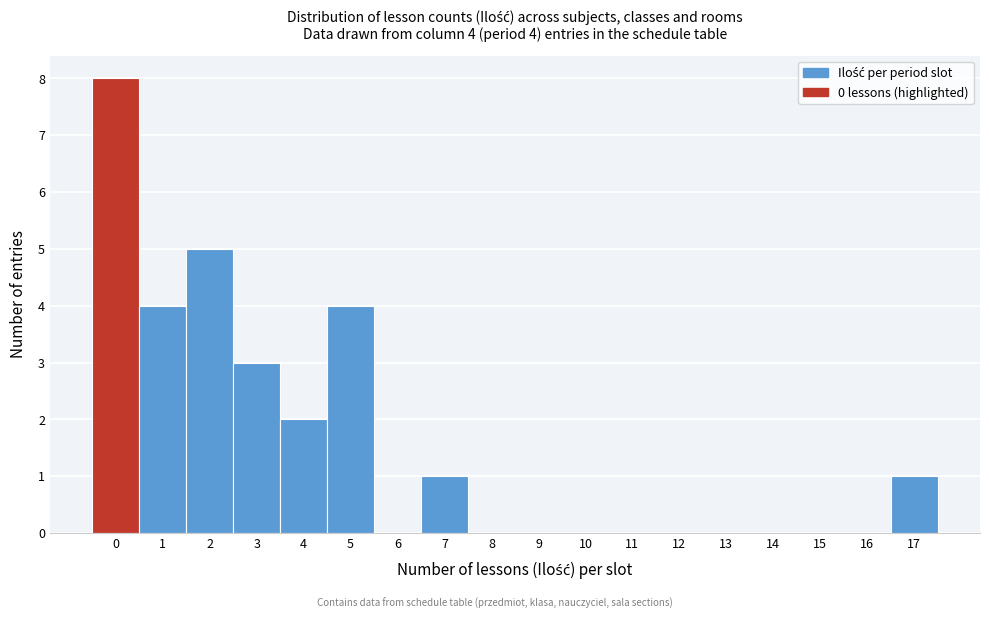

Reading left to right, list all the values displayed in this chart.

0=8	1=4	2=5	3=3	4=2	5=4	6=0	7=1	8=0	9=0	10=0	11=0	12=0	13=0	14=0	15=0	16=0	17=1